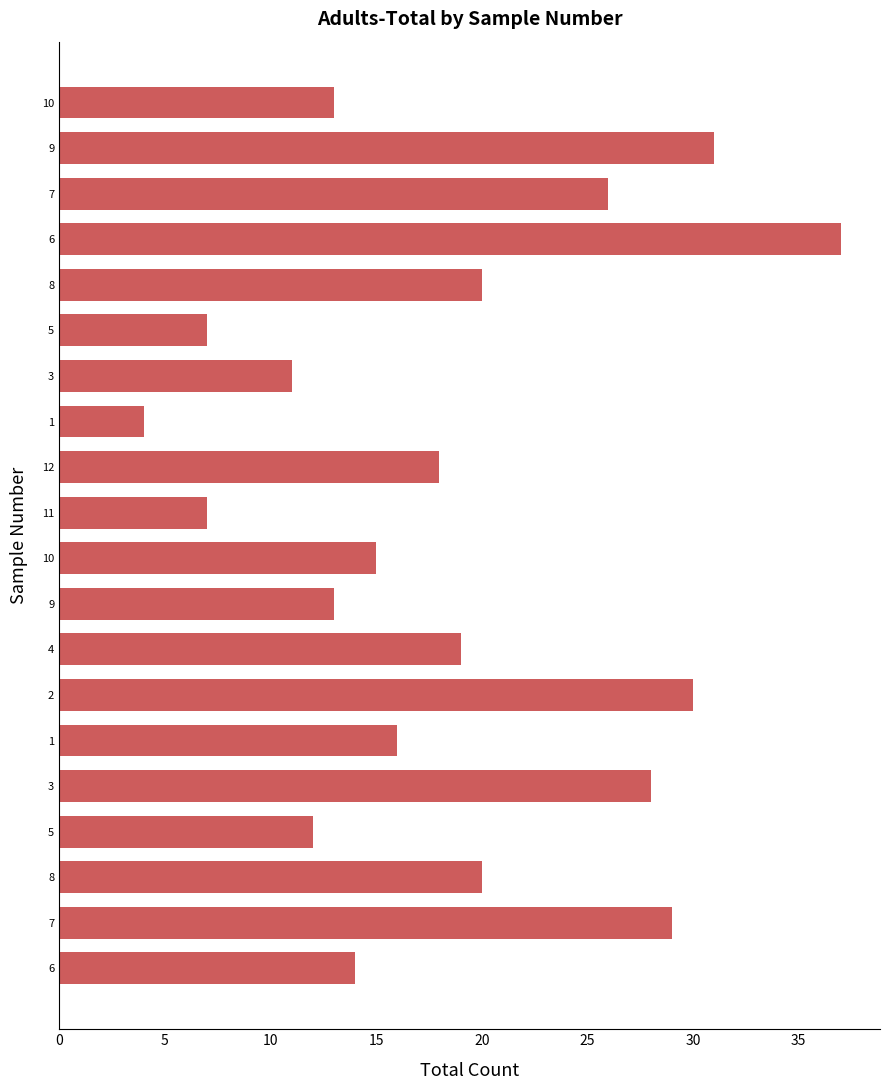

How many data points are less than 18?

10